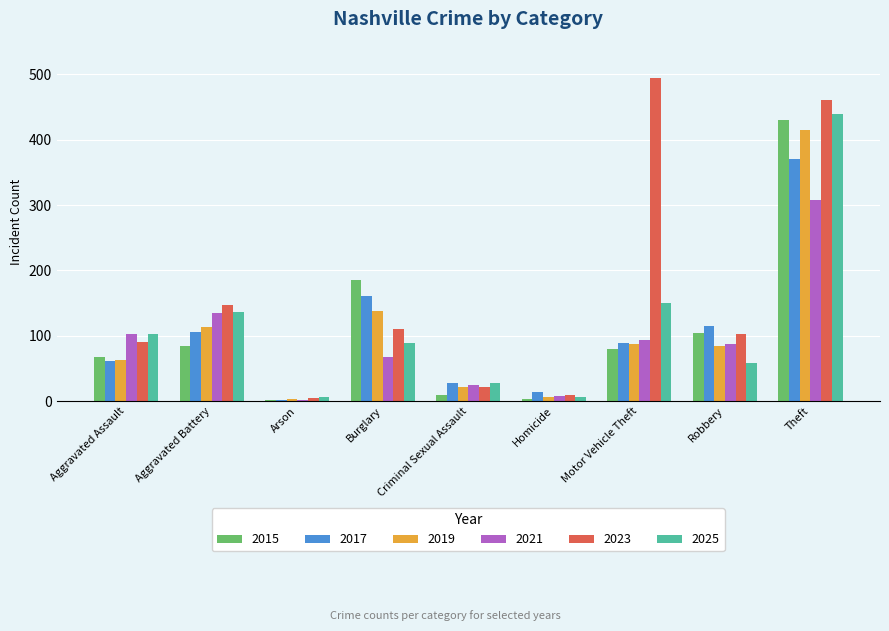

What is the total value across all series at Robbery?

552